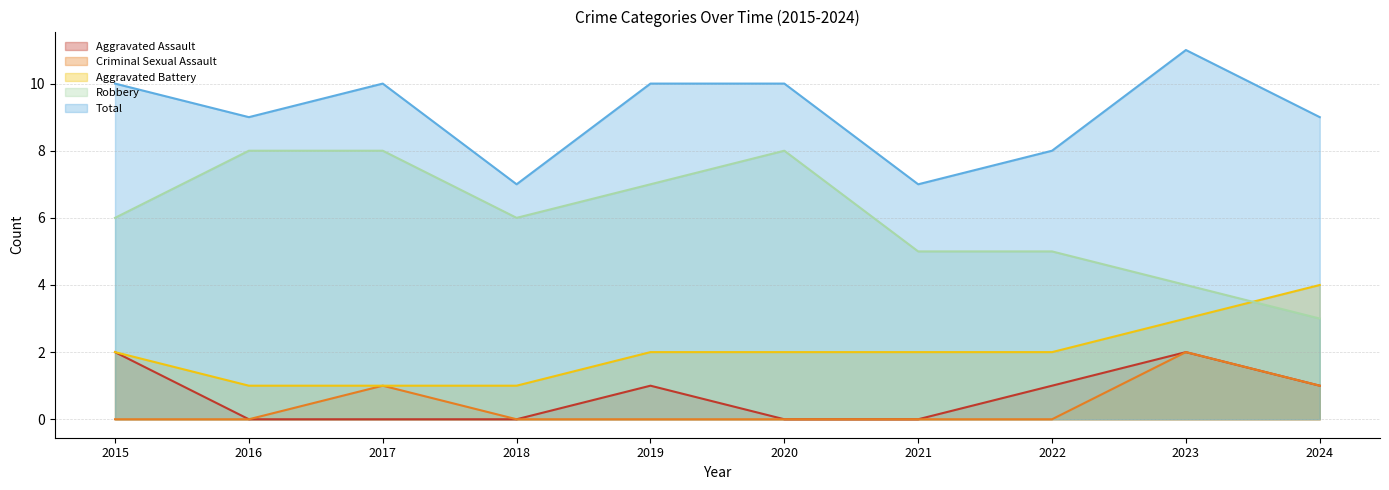

Reading left to right, what are all the values shown in this chart?

Aggravated Assault: 2	0	0	0	1	0	0	1	2	1
Aggravated Battery: 2	1	1	1	2	2	2	2	3	4
Criminal Sexual Assault: 0	0	1	0	0	0	0	0	2	1
Robbery: 6	8	8	6	7	8	5	5	4	3
Total: 10	9	10	7	10	10	7	8	11	9